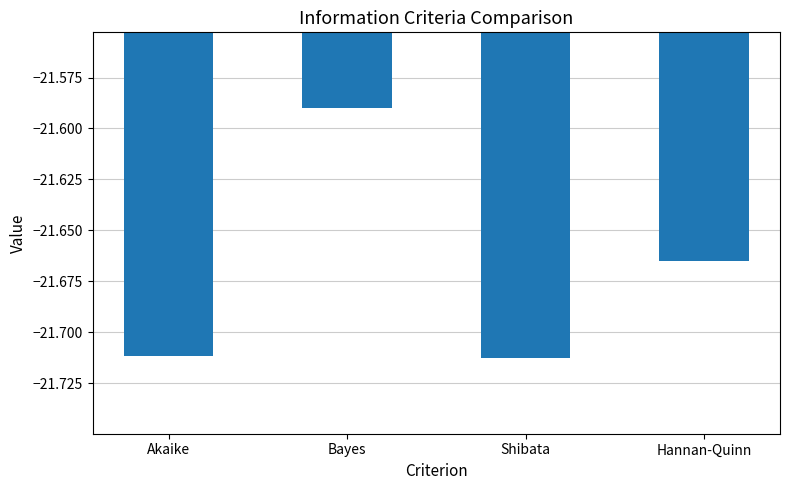

Which has a higher value, Hannan-Quinn or Akaike?

Hannan-Quinn